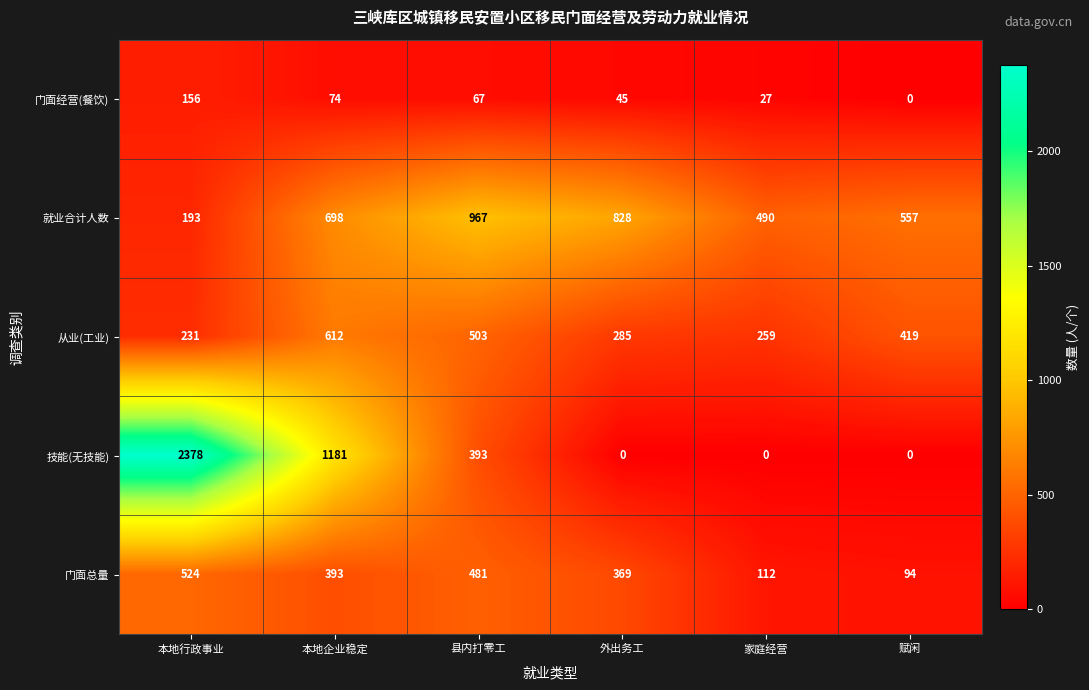

What is the spread (max minus min) of values at 家庭经营?

490